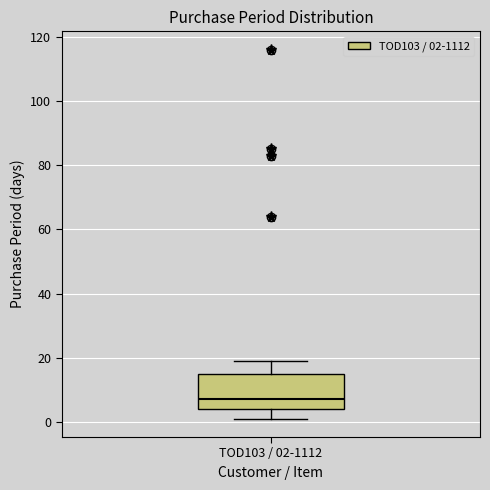

Transcribe this box plot: give where the median line is, the range the box spans, and where the two whiskers end, as read against the y-axis. The values are not printed on the chart, so give them approximately, as read against the axis.

median 8, box 4 to 14, whiskers 2 to 20